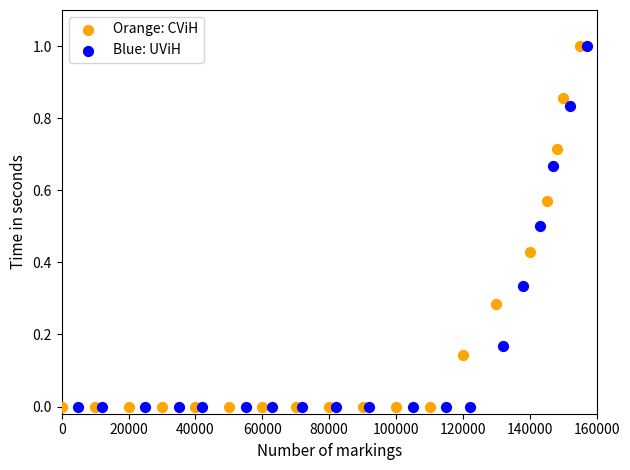

What are all the series names shown in the legend?

Orange: CViH, Blue: UViH